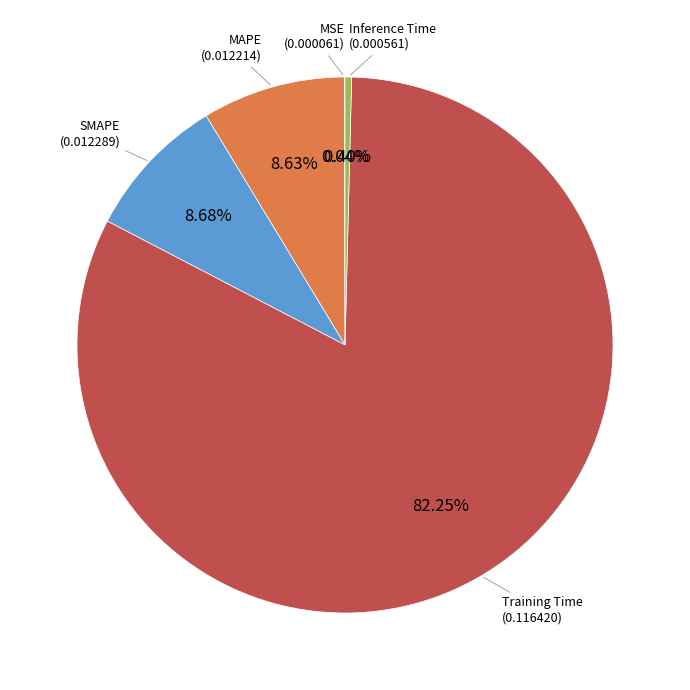

Does any single category account for the majority?

Yes